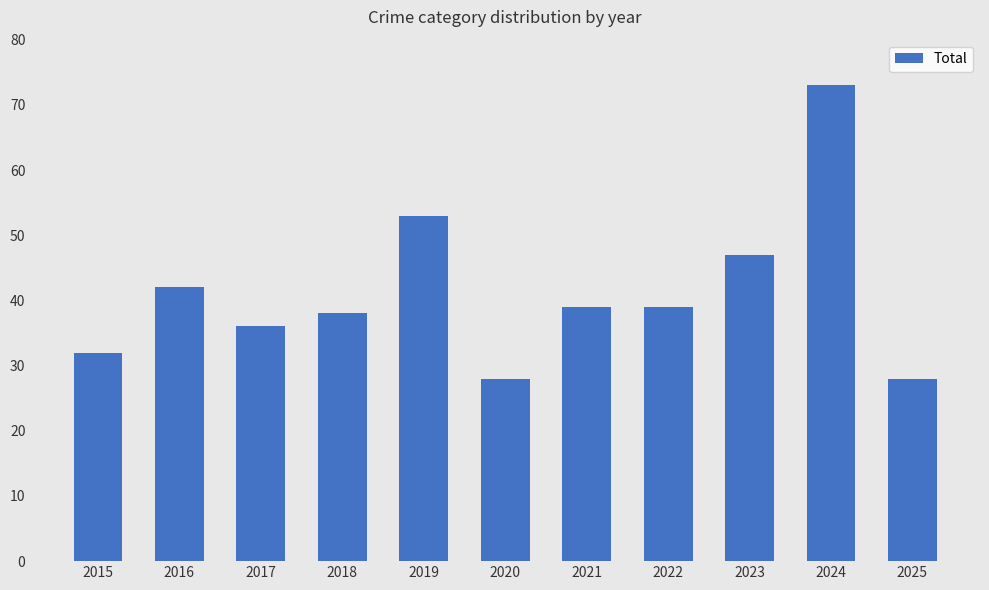

Reading right to left, what are all the values shown in this chart?

28	73	47	39	39	28	53	38	36	42	32